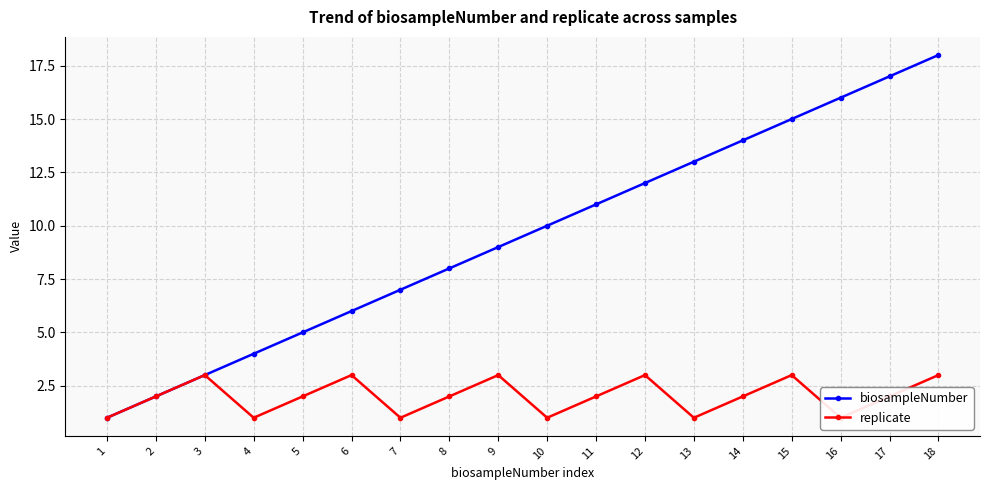

True or false: replicate and biosampleNumber cross at least once.

False